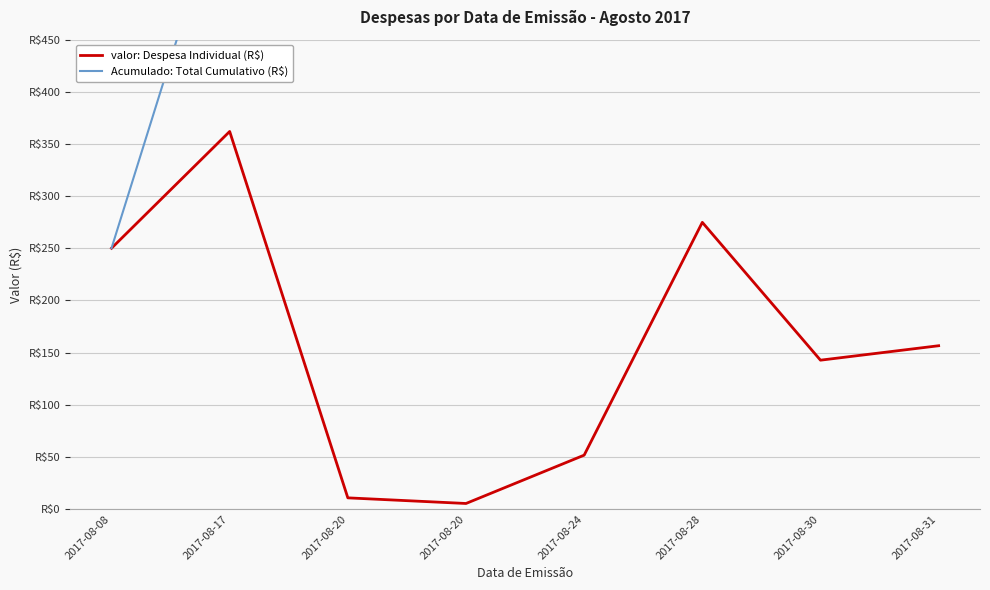

The Acumulado: Total Cumulativo (R$) series shows 1254.3 at 2017-08-31. True or false?

True